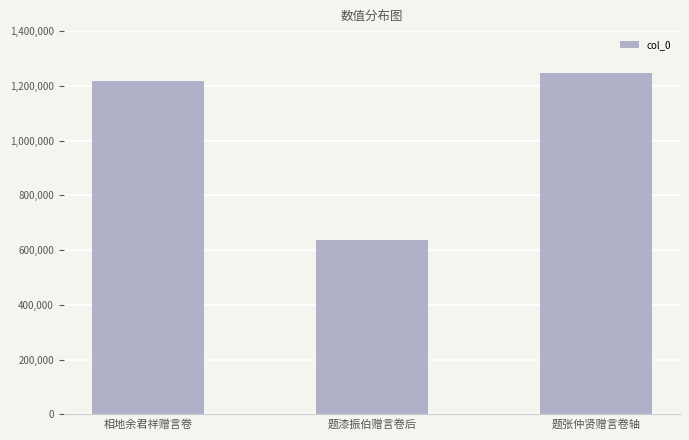

Reading left to right, list all the values displayed in this chart.

相地余君祥赠言卷=1219186	题漆振伯赠言卷后=635528	题张仲贤赠言卷轴=1246822